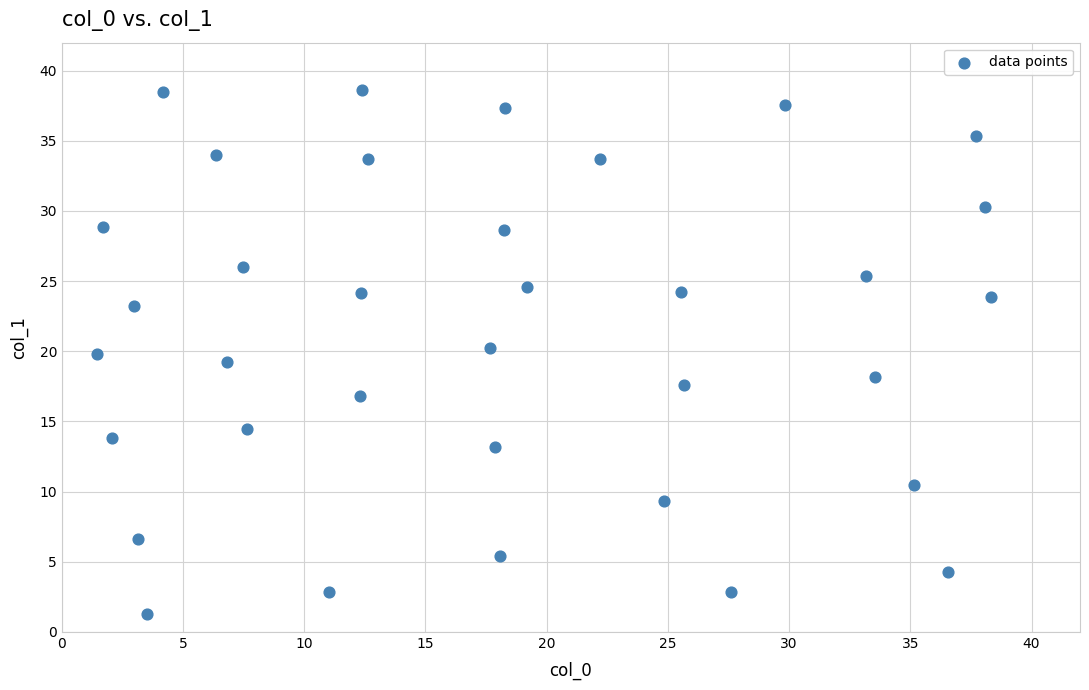

What is the range of X values (max minus min)?

36.9